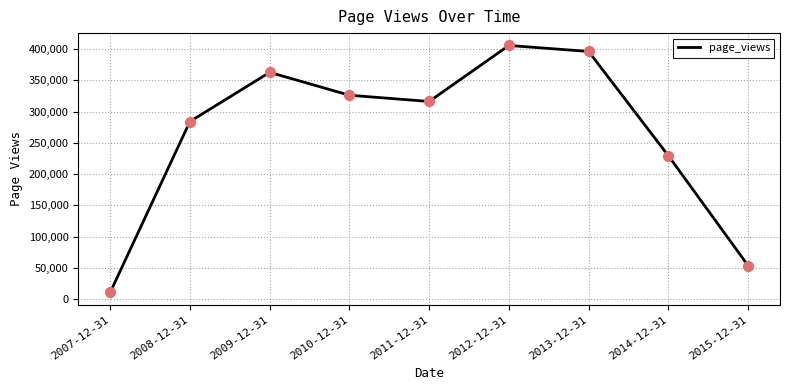

Which has a higher value, 2014-12-31 or 2009-12-31?

2009-12-31